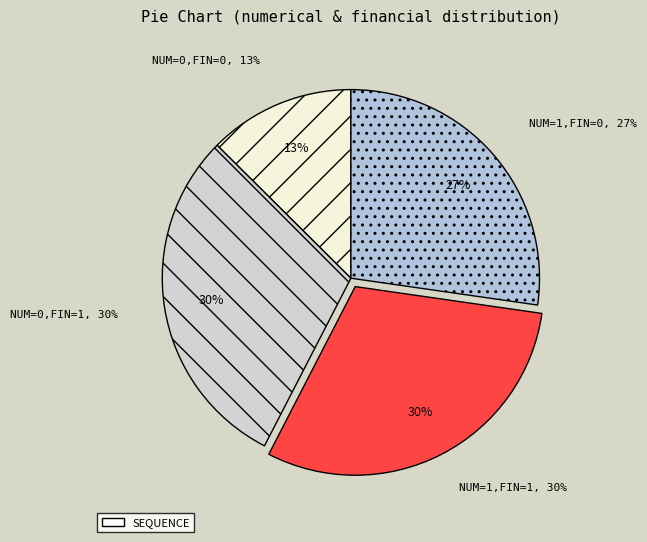

Rank the categories by value from highest to lowest.

numerical=1, financial=1, numerical=0, financial=1, numerical=1, financial=0, numerical=0, financial=0